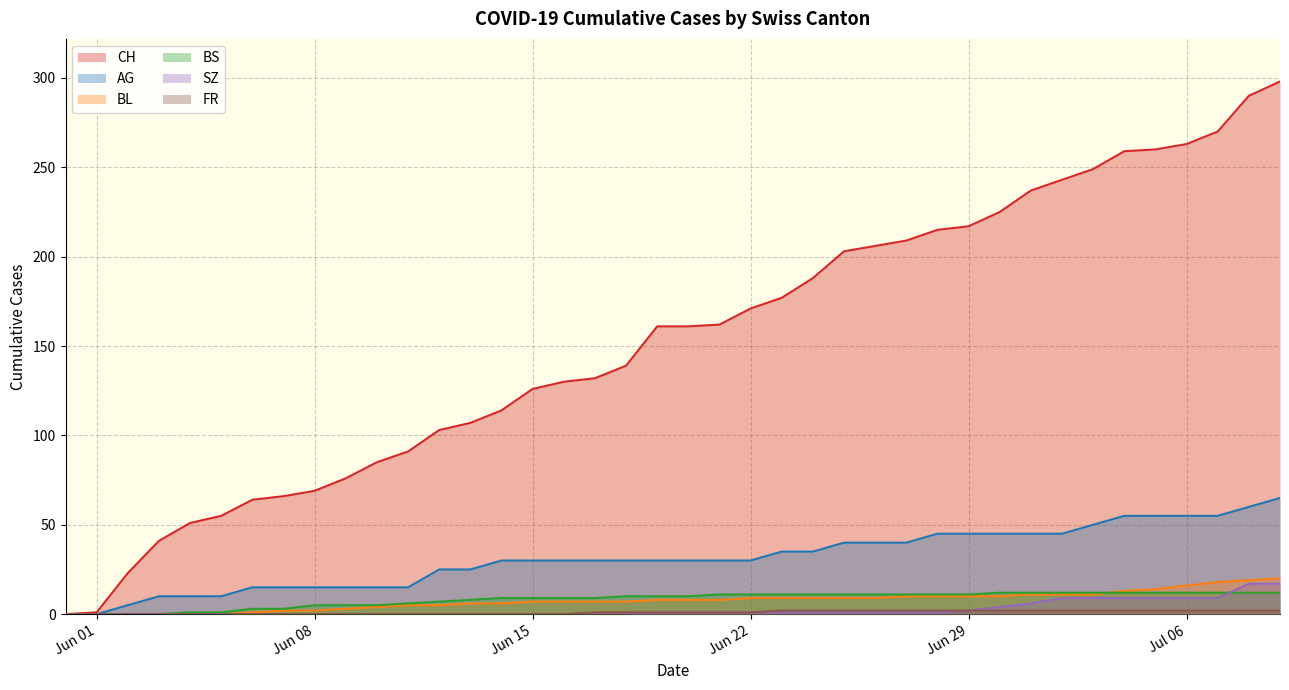

True or false: SZ and BL cross at least once.

False